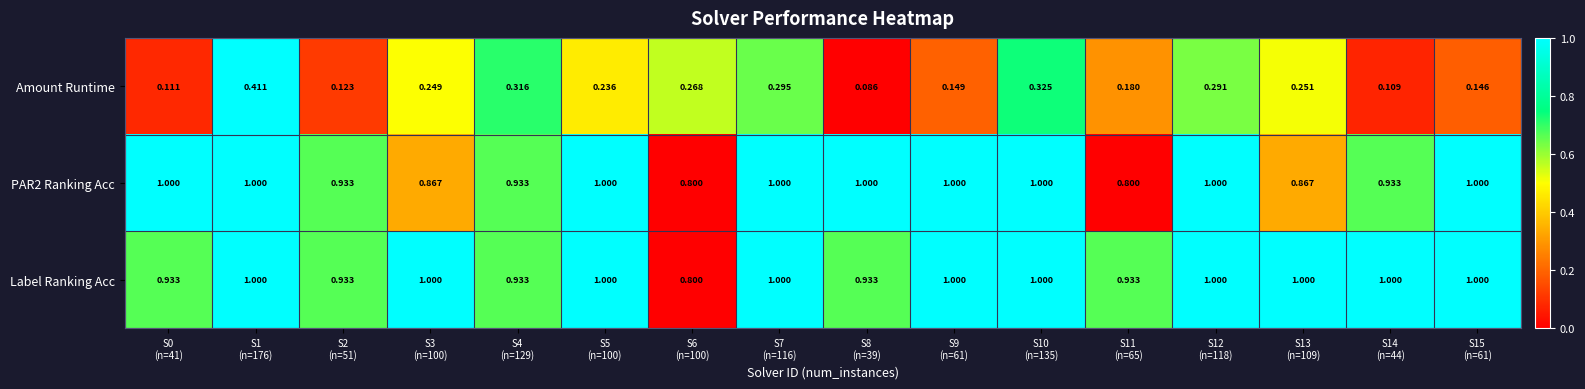

Which series has the largest total across all categories?

Label Ranking Acc